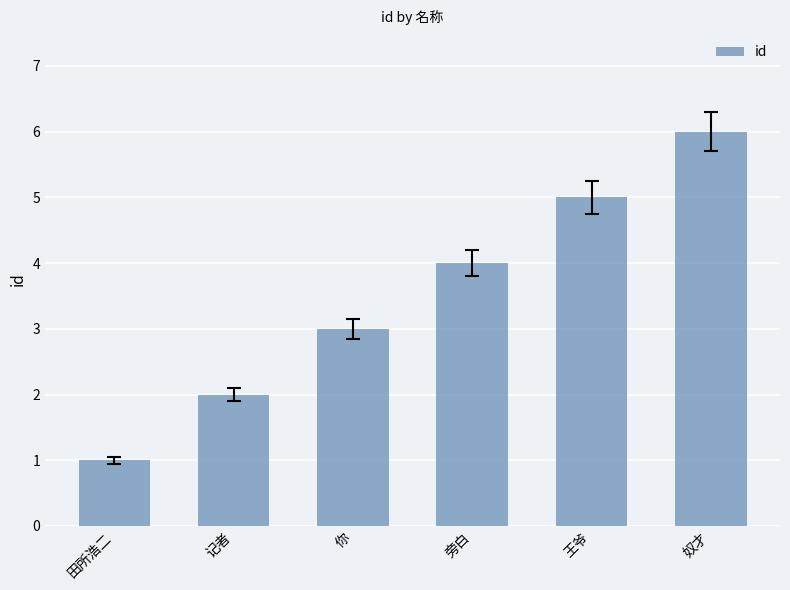

What is the value of the 3rd bar from the left?

3